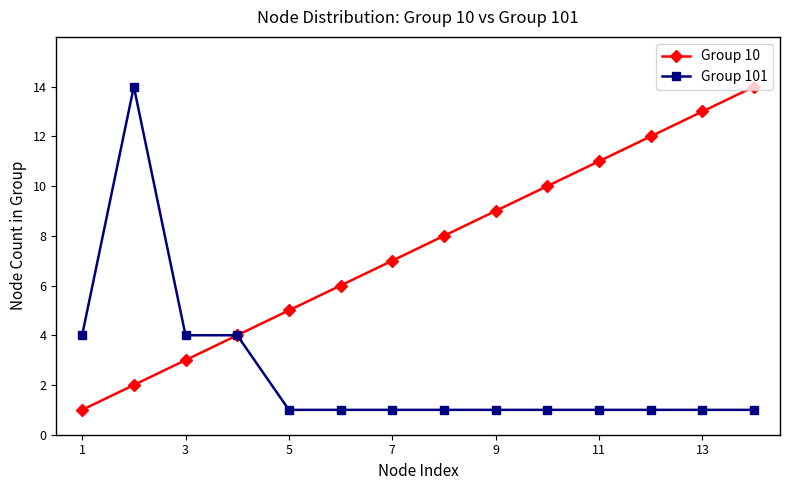

Which series has the largest total across all categories?

Group 10